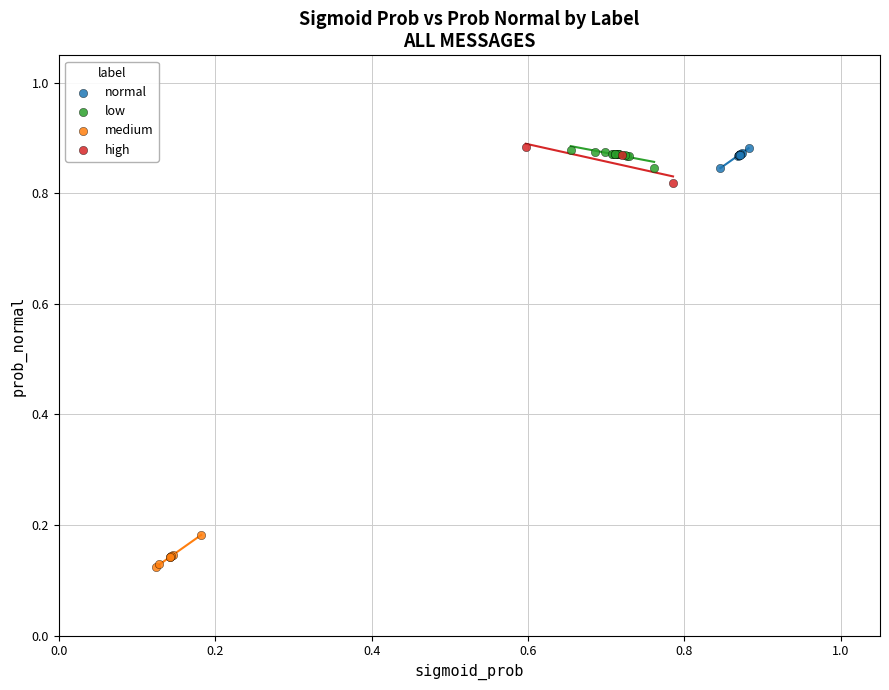

What are all the series names shown in the legend?

normal, low, medium, high